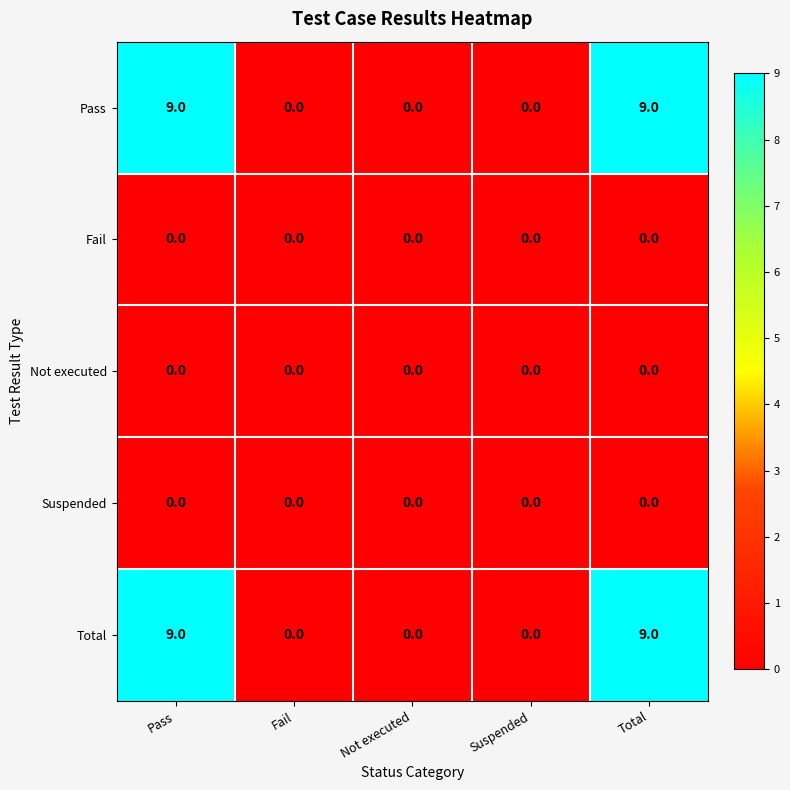

Is the value of Suspended at Not executed greater than the value of Total at Total?

No